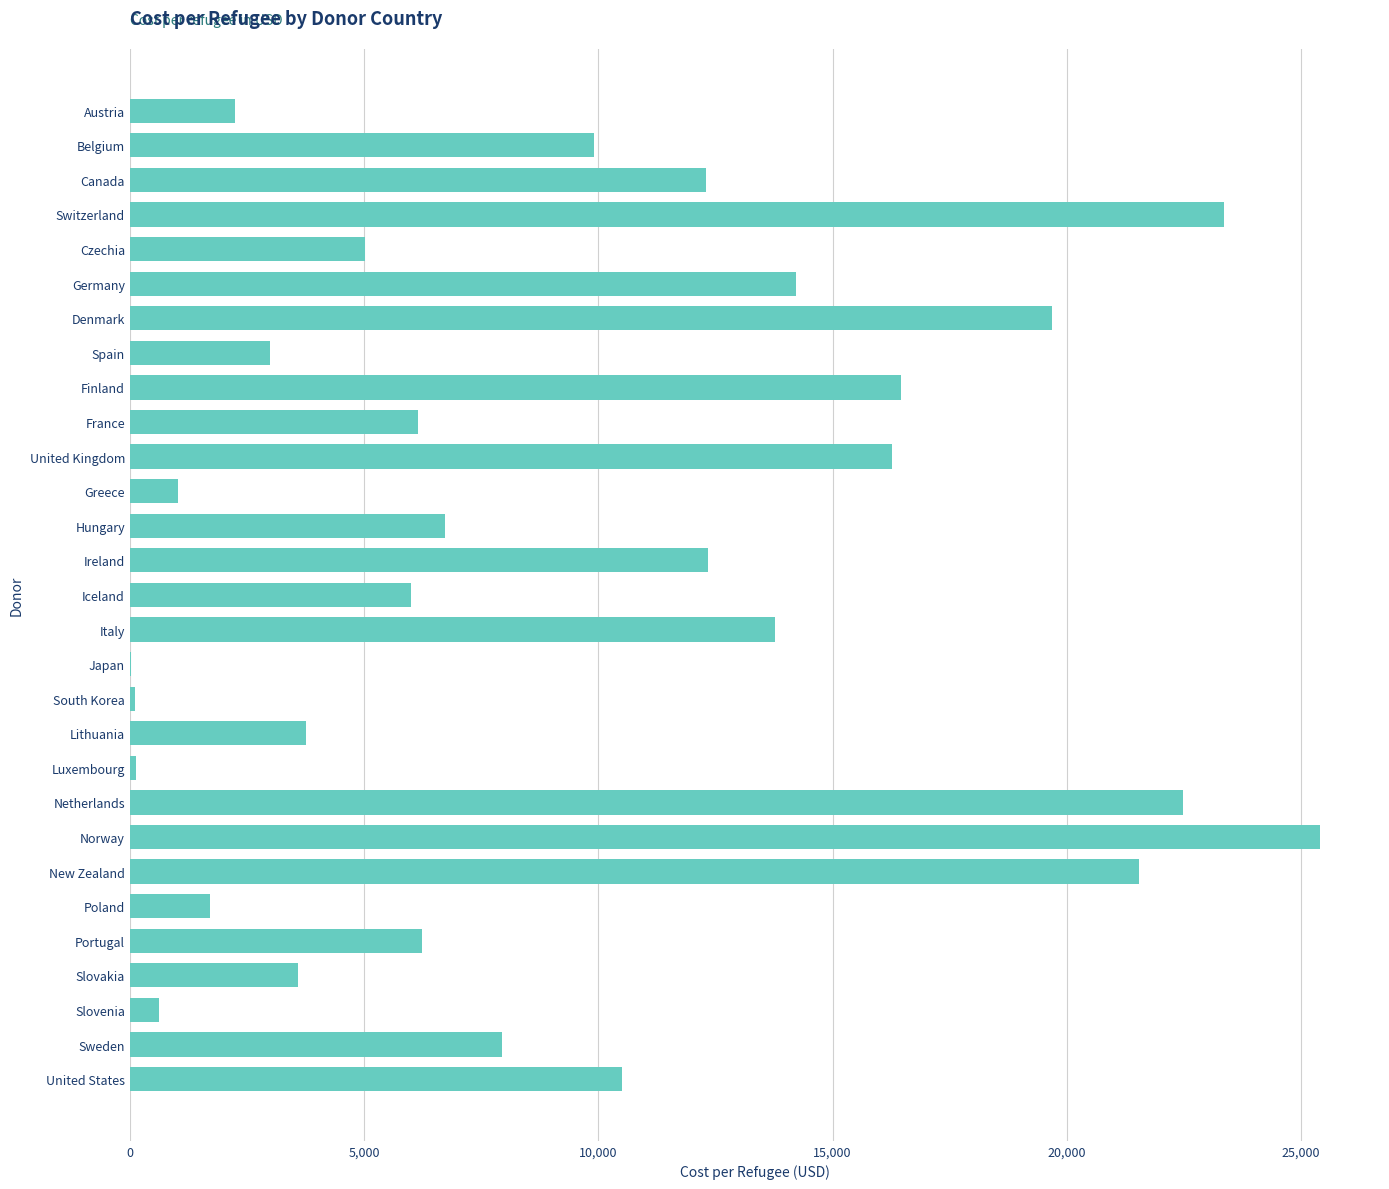

What is the change in value from Italy to Poland?

-12062.3